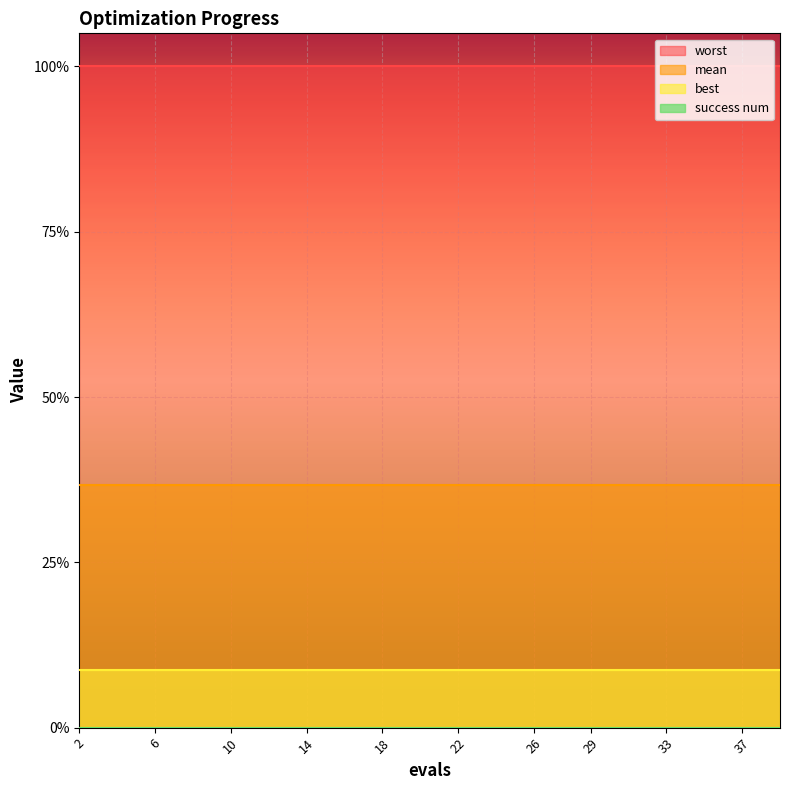

The success num series shows 0.0 at 2. True or false?

True